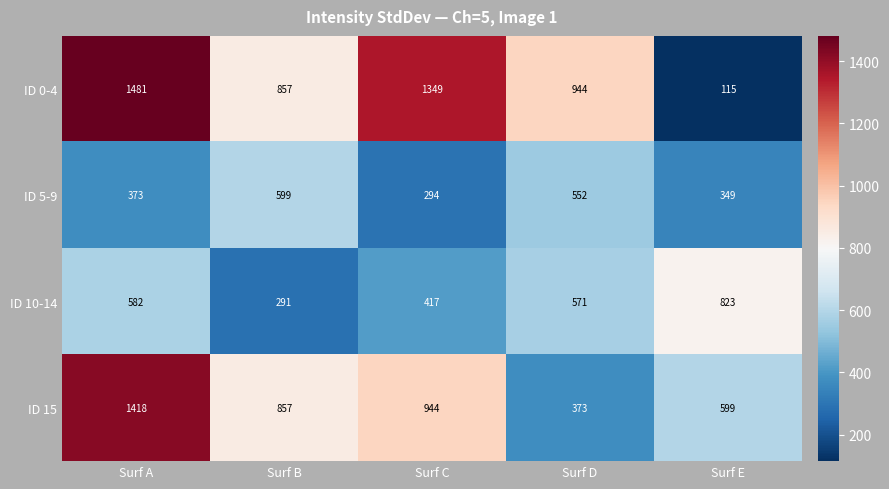

At which category is the sum across all series the highest?

Surf A